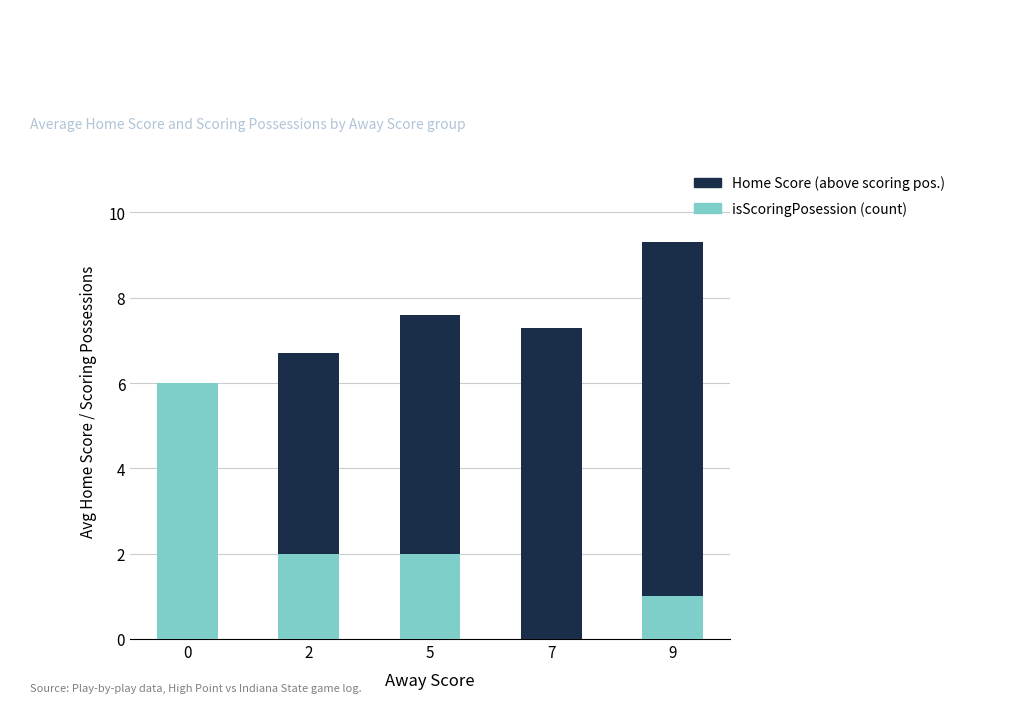

At which category is the sum across all series the highest?

9